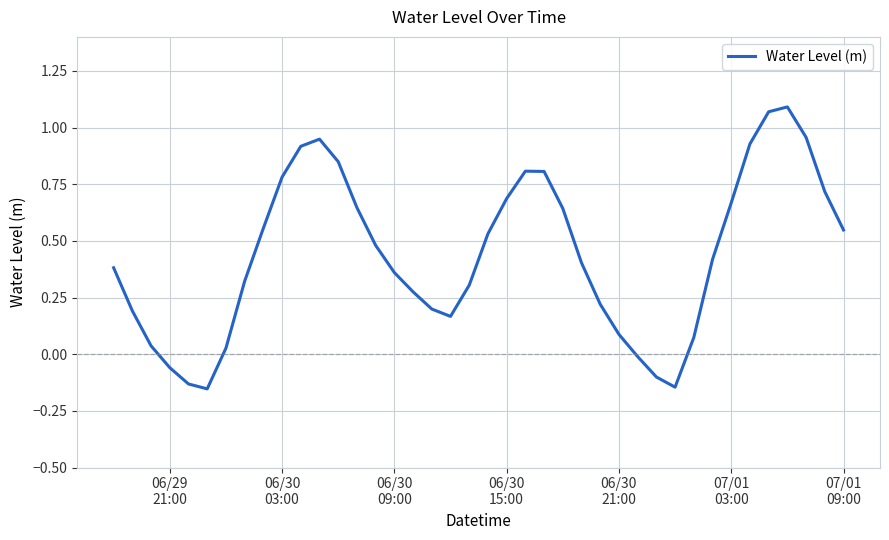

What is the greatest value displayed?

1.1